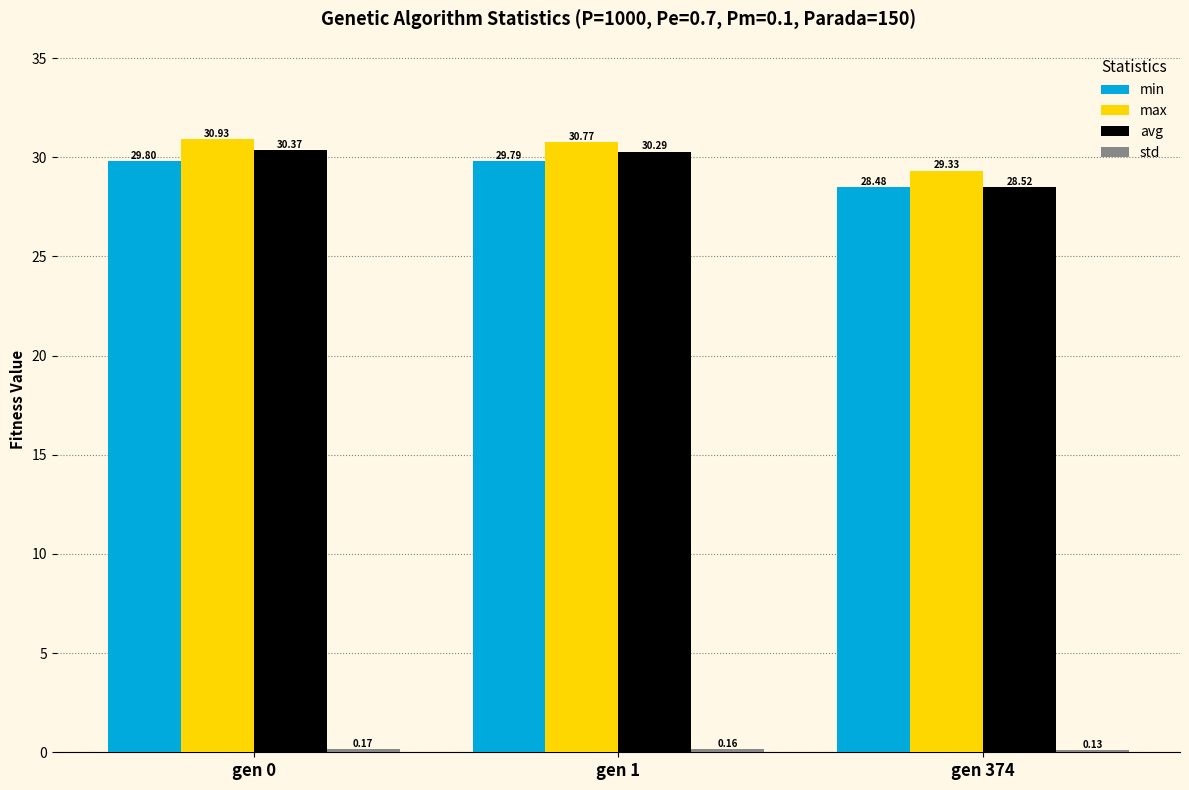

What is the sum of all avg values?

89.2